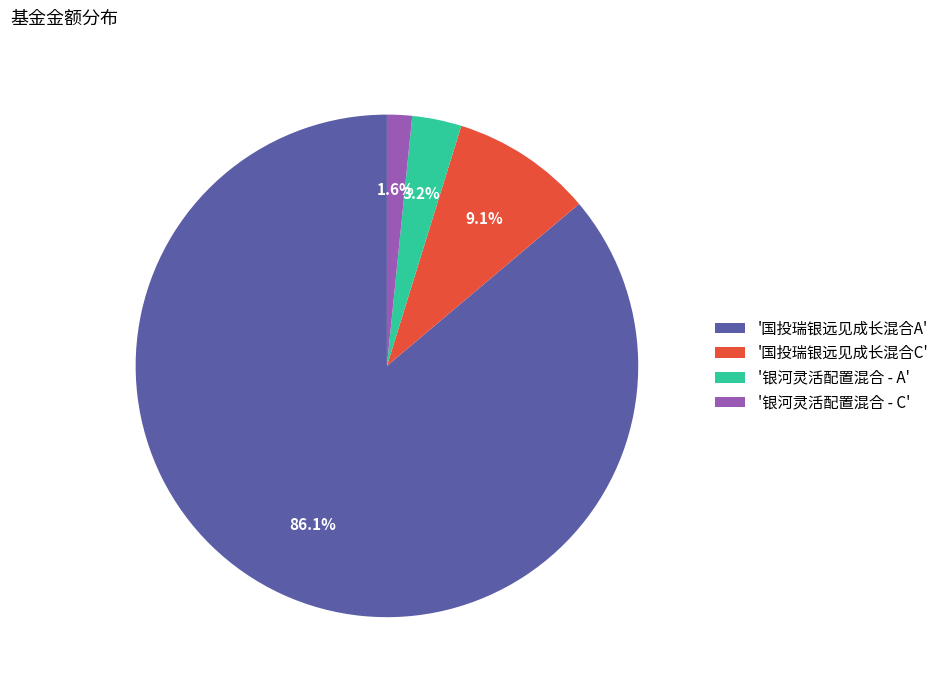

Rank the categories by value from lowest to highest.

'银河灵活配置混合 - C', '银河灵活配置混合 - A', '国投瑞银远见成长混合C', '国投瑞银远见成长混合A'